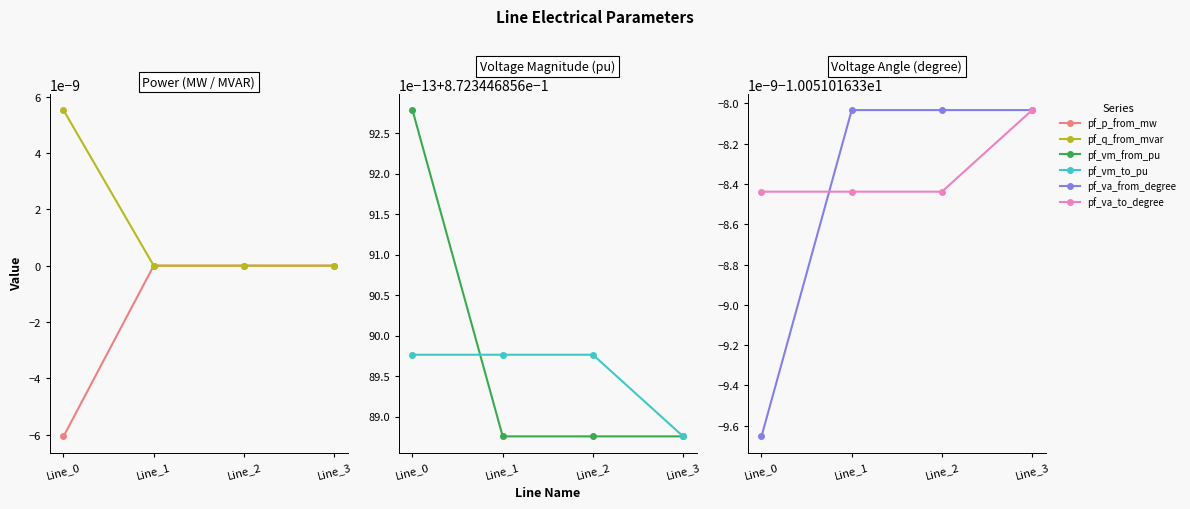

The pf_va_to_degree series shows -14.8 at Line_3. True or false?

False